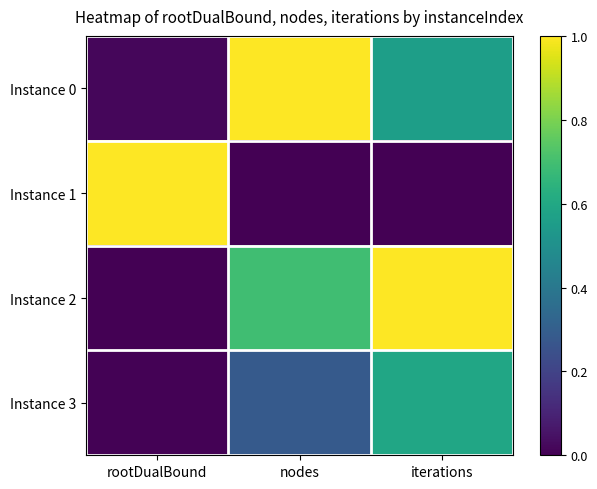

Reading left to right, what are all the values shown in this chart?

Instance 0: rootDualBound=0.0	nodes=1.0	iterations=0.6
Instance 1: rootDualBound=1.0	nodes=0.0	iterations=0.0
Instance 2: rootDualBound=0.0	nodes=0.7	iterations=1.0
Instance 3: rootDualBound=0.0	nodes=0.3	iterations=0.6